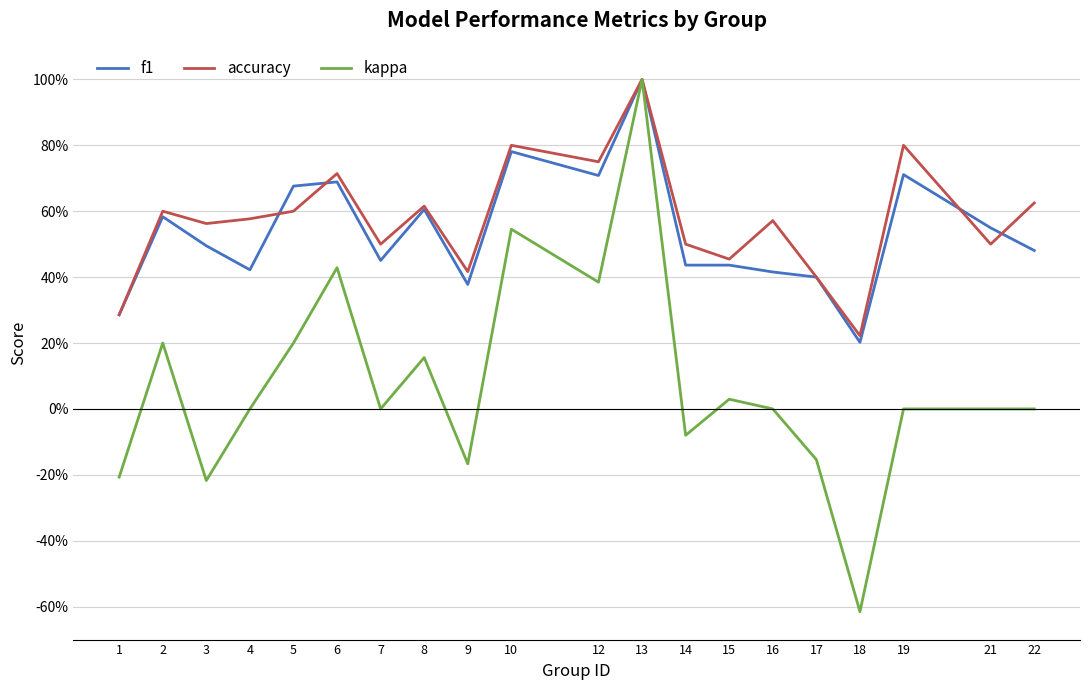

Which series has the widest spread of values?

kappa